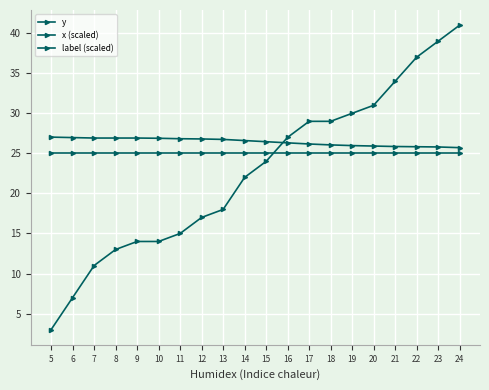

Is this an area chart (filled region under the line)?

No